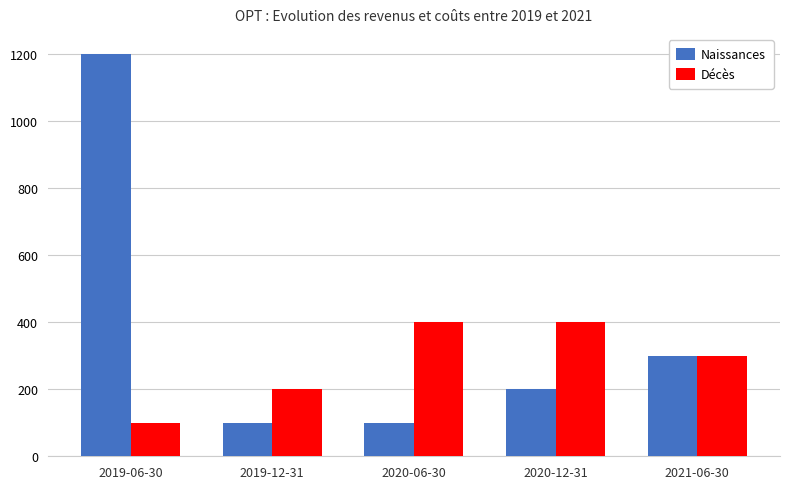

What is the sum of all Naissances values?

1900